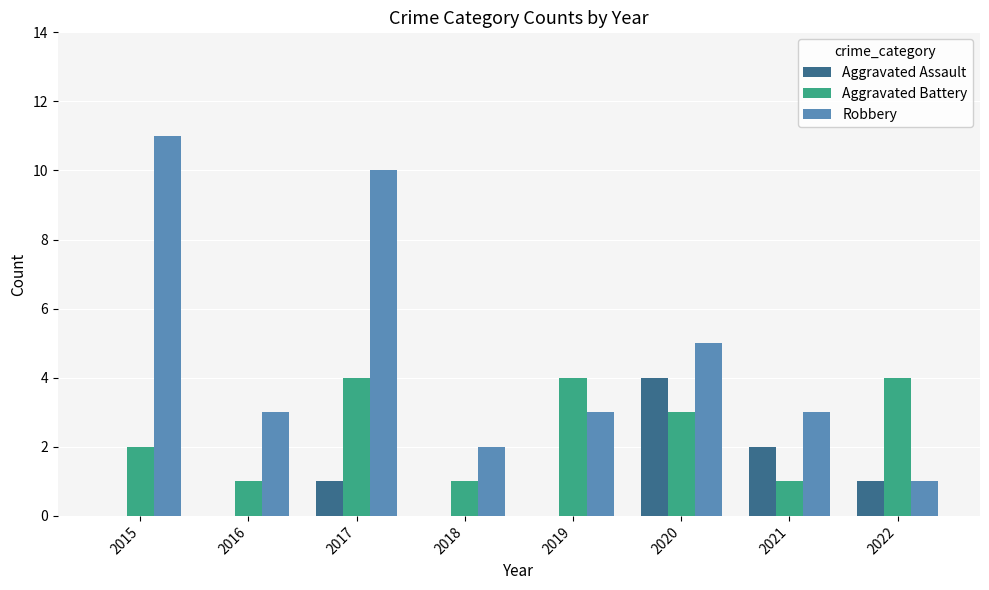

True or false: Aggravated Battery has a value of 2 at 2015.

True